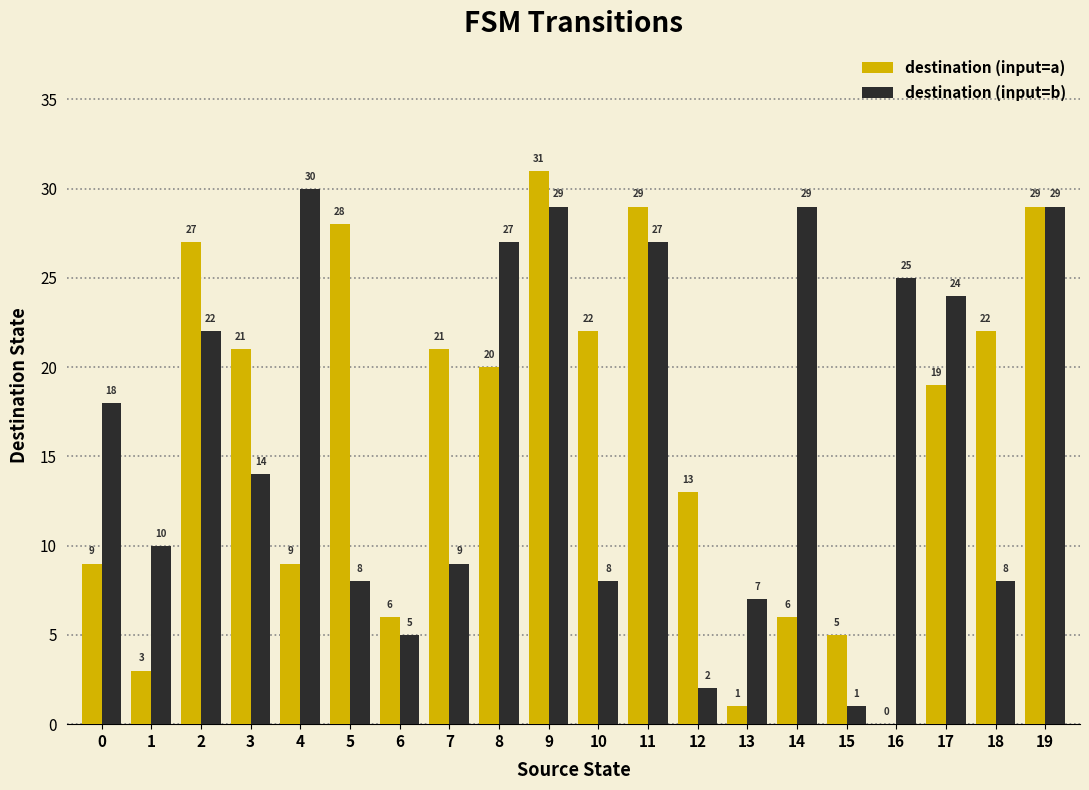

What are all the series names shown in the legend?

destination (input=a), destination (input=b)